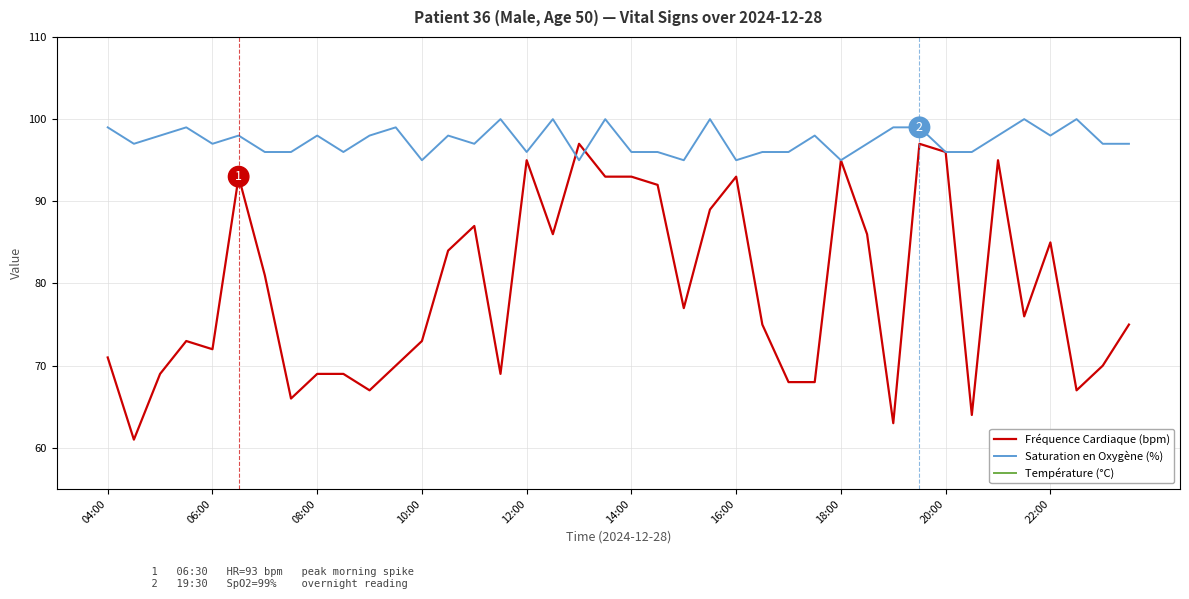

At which label is Saturation en Oxygène (%) closest to 97?

06:00